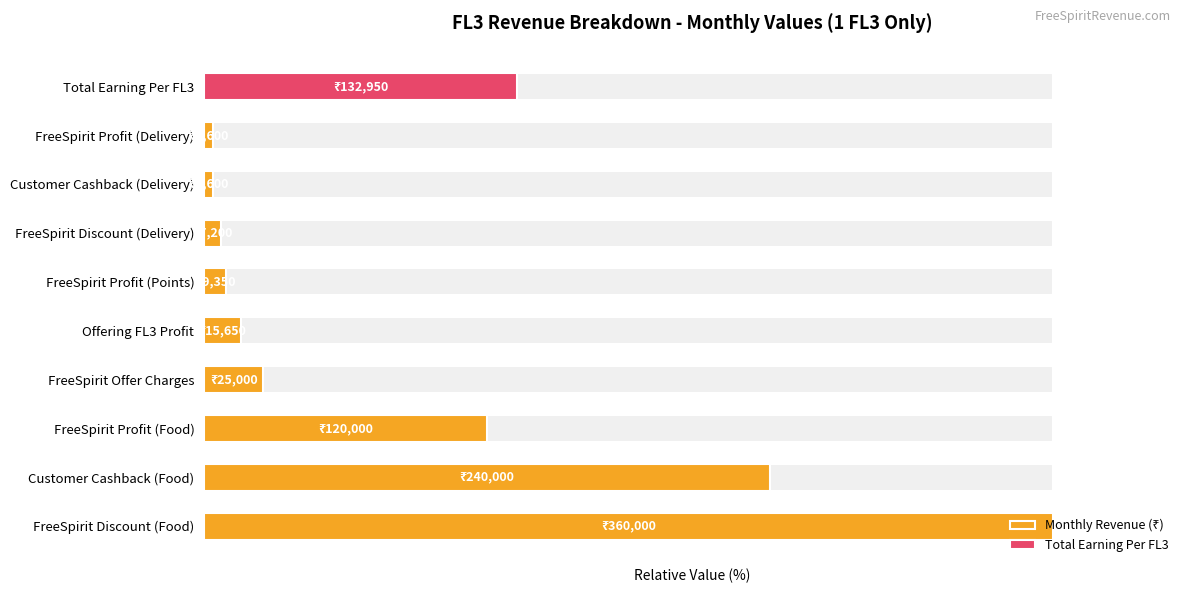

Are the bars grouped side by side (vs. stacked)?

No